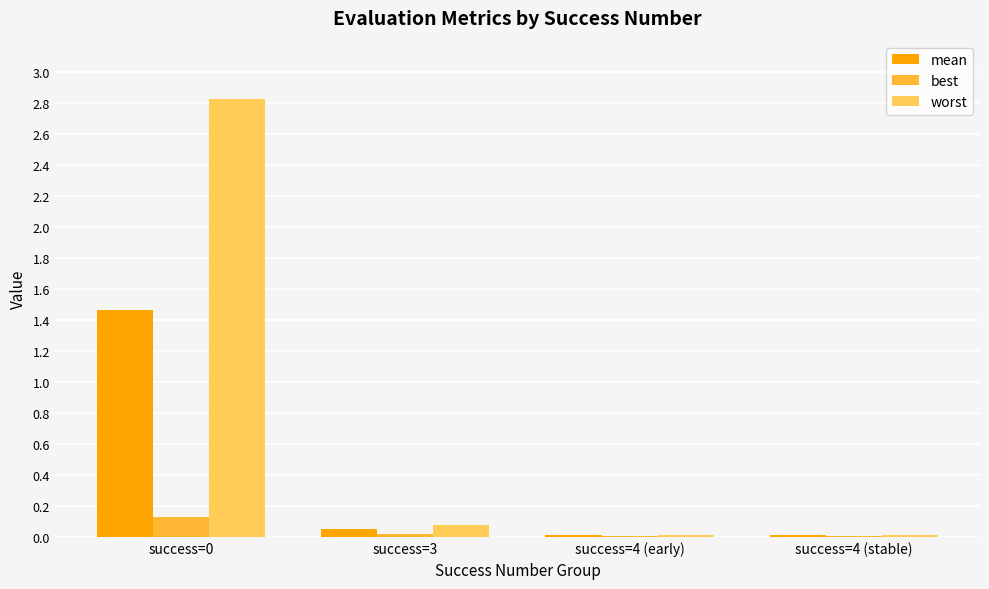

What is the spread (max minus min) of values at success=3?

0.1